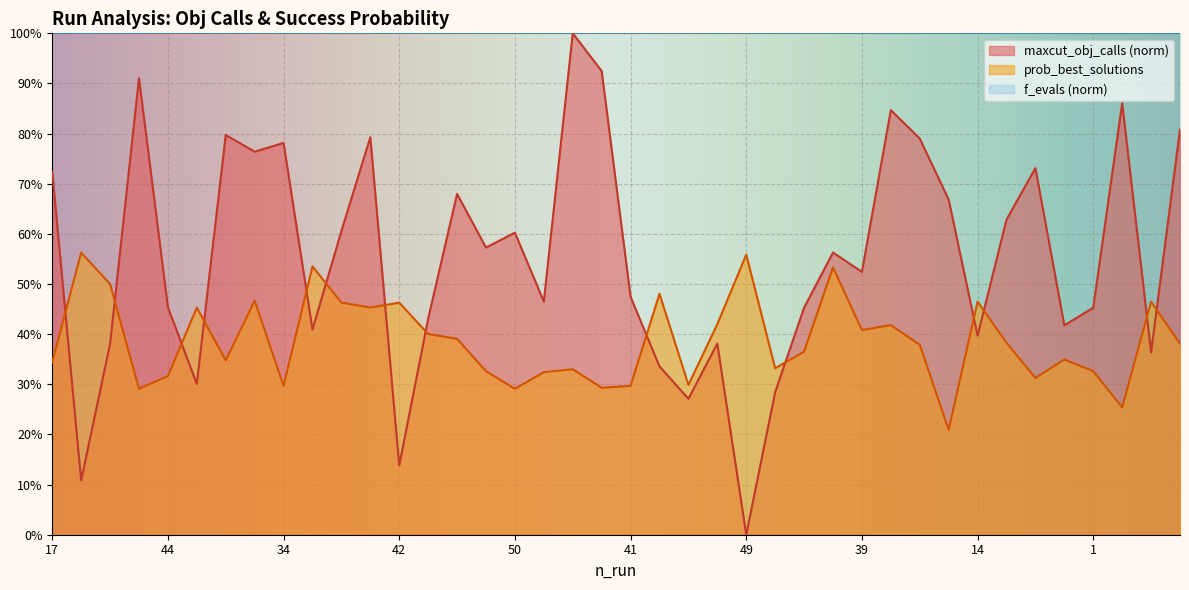

What is the sum of the values at 8 and 11?

0.7